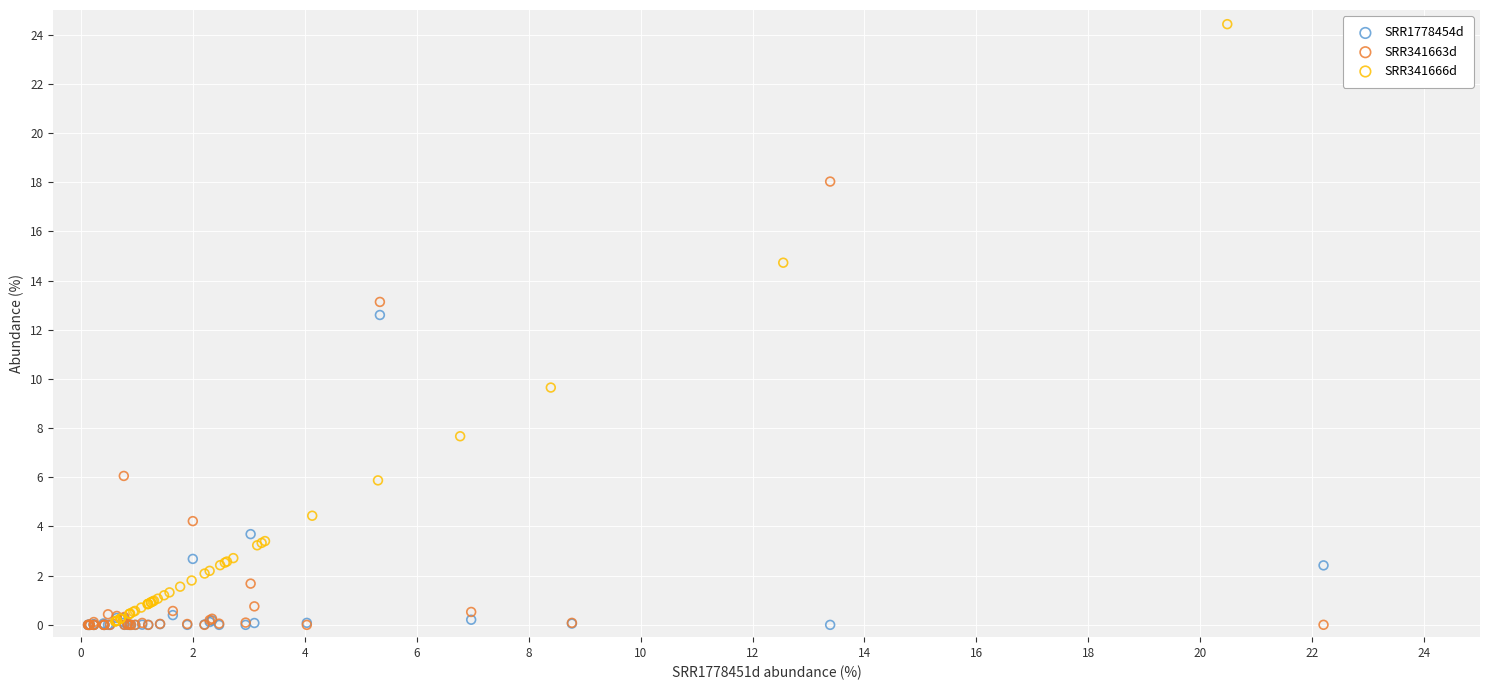

Which series has the largest Y range (max minus min)?

SRR341666d